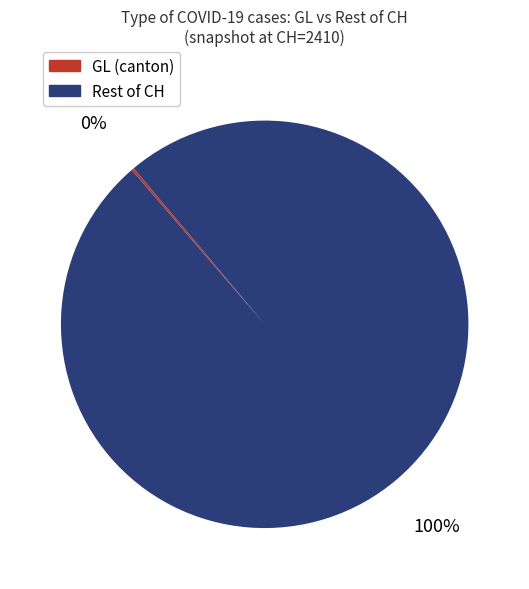

To the nearest percent, what is the average slice percentage?

50%